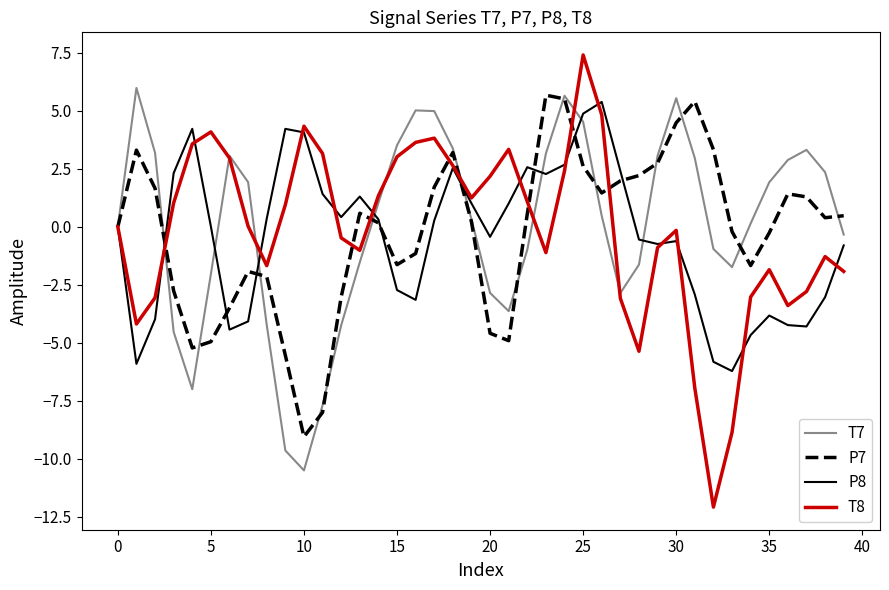

What is the lowest value of the P8 series?

-6.2